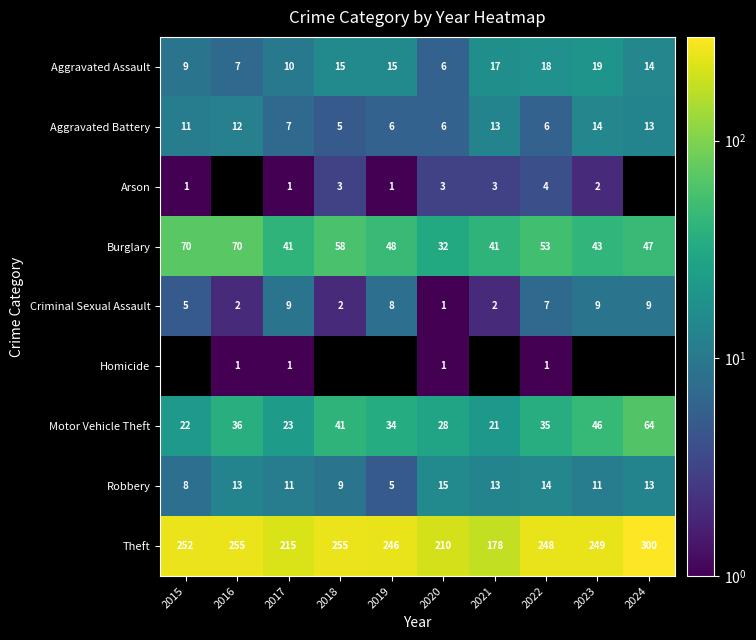

The Homicide series shows 0.3 at 2017. True or false?

False